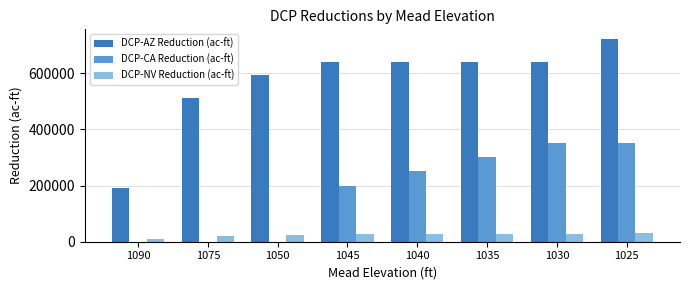

What is the sum of all DCP-CA Reduction (ac-ft) values?

1450000